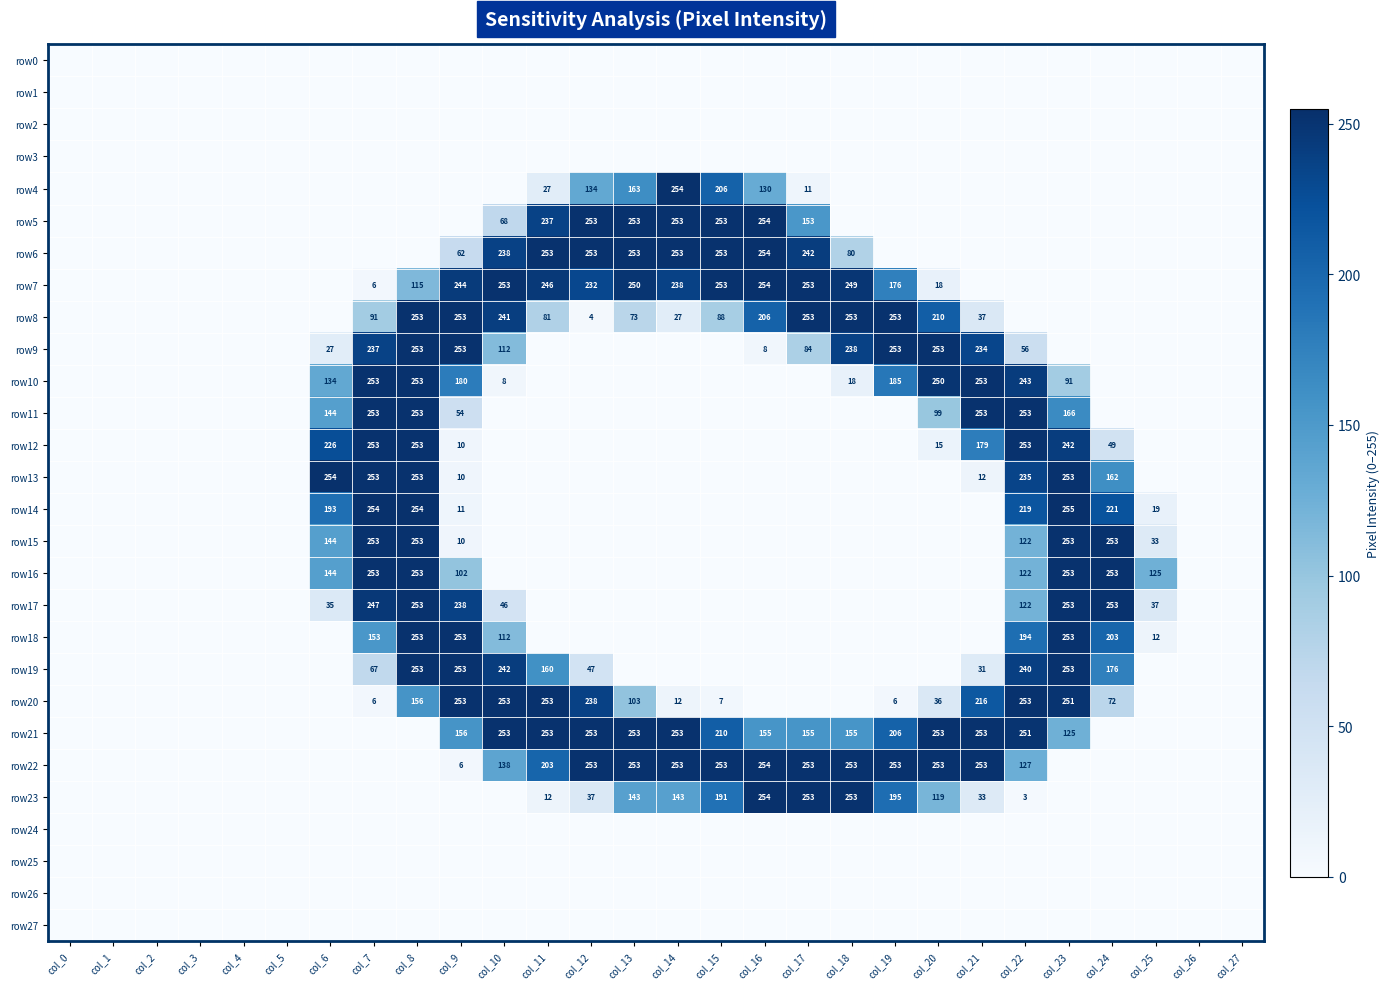

Is it true that row16 equals 253 at col_8?

True